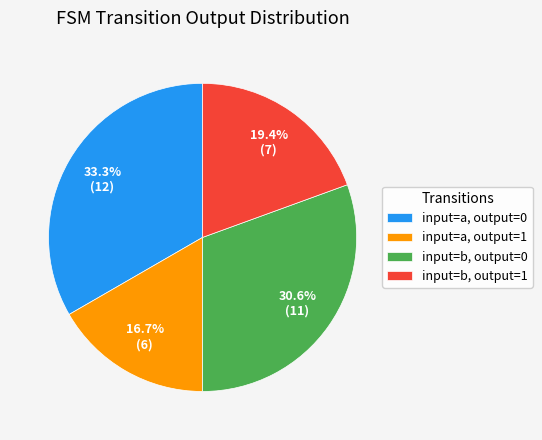

Is there a majority slice in this chart?

No